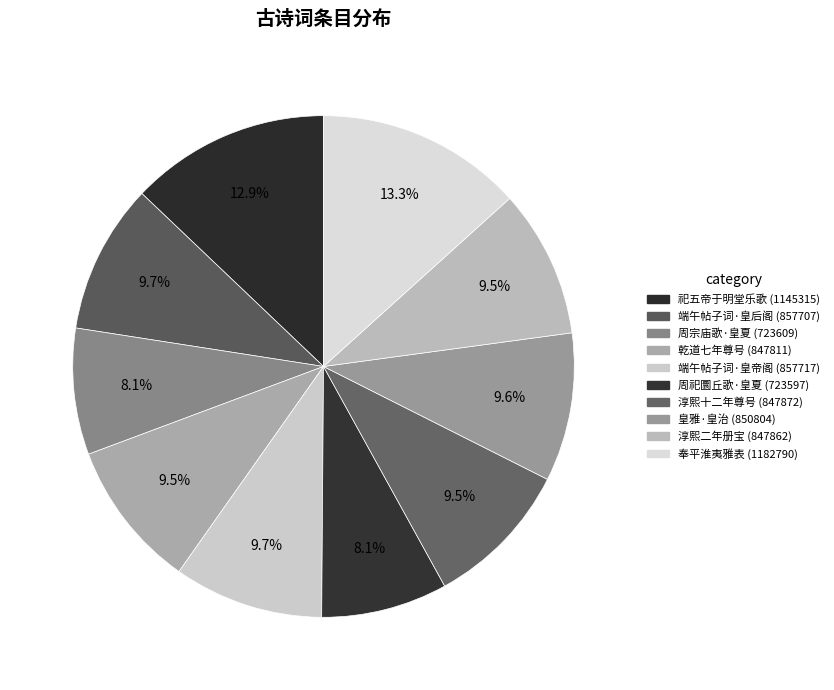

Which slice is the largest?

奉平淮夷雅表 其九 皇武命丞相度董师集大功也